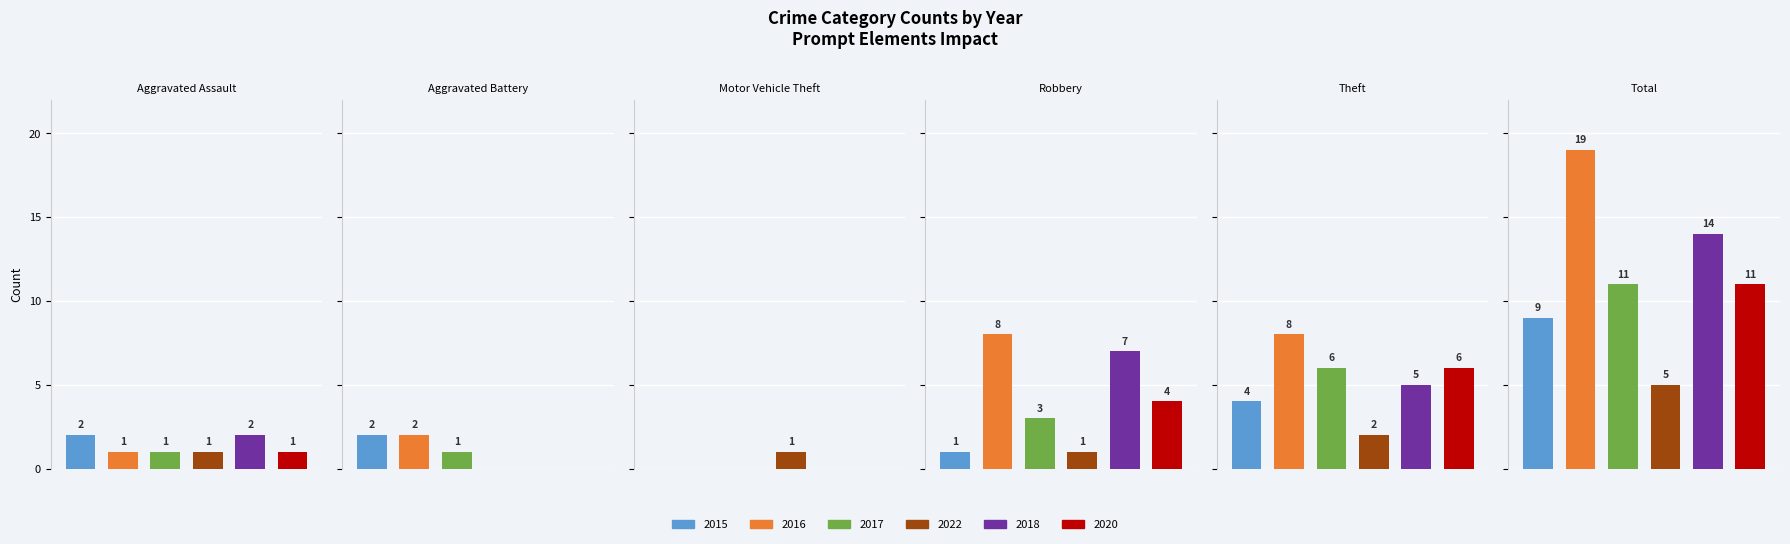

At Aggravated Battery, list the series in order from largest to smallest.

2015, 2016, 2017, 2022, 2018, 2020